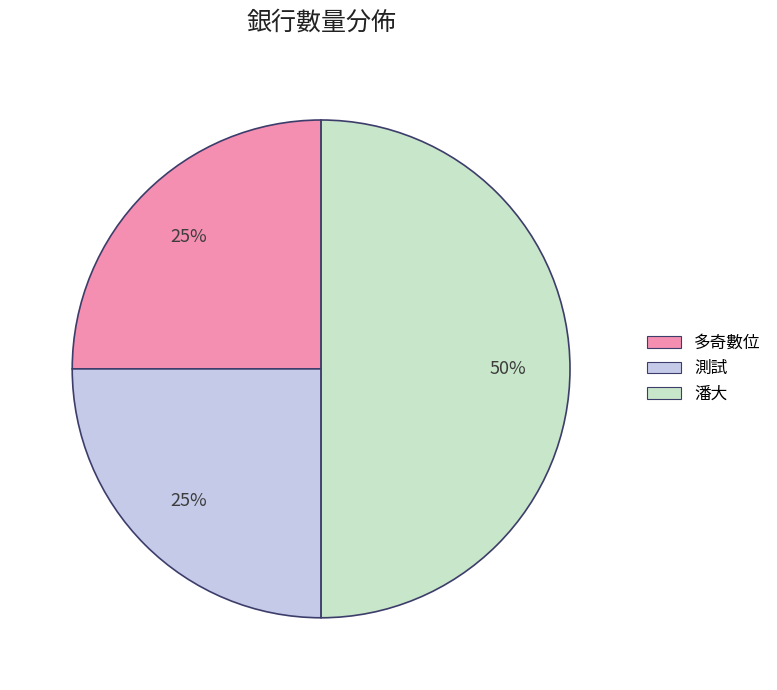

Which slice is the largest?

潘大